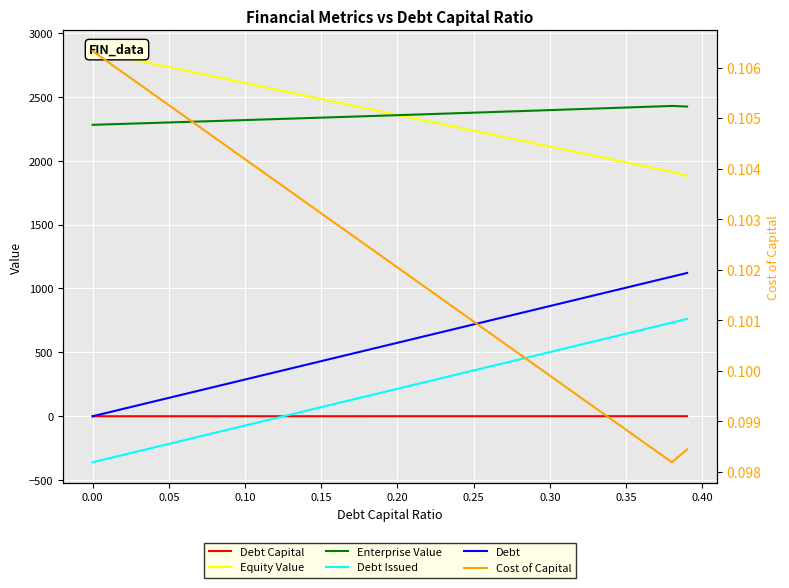

Which series has the widest spread of values?

Debt Issued